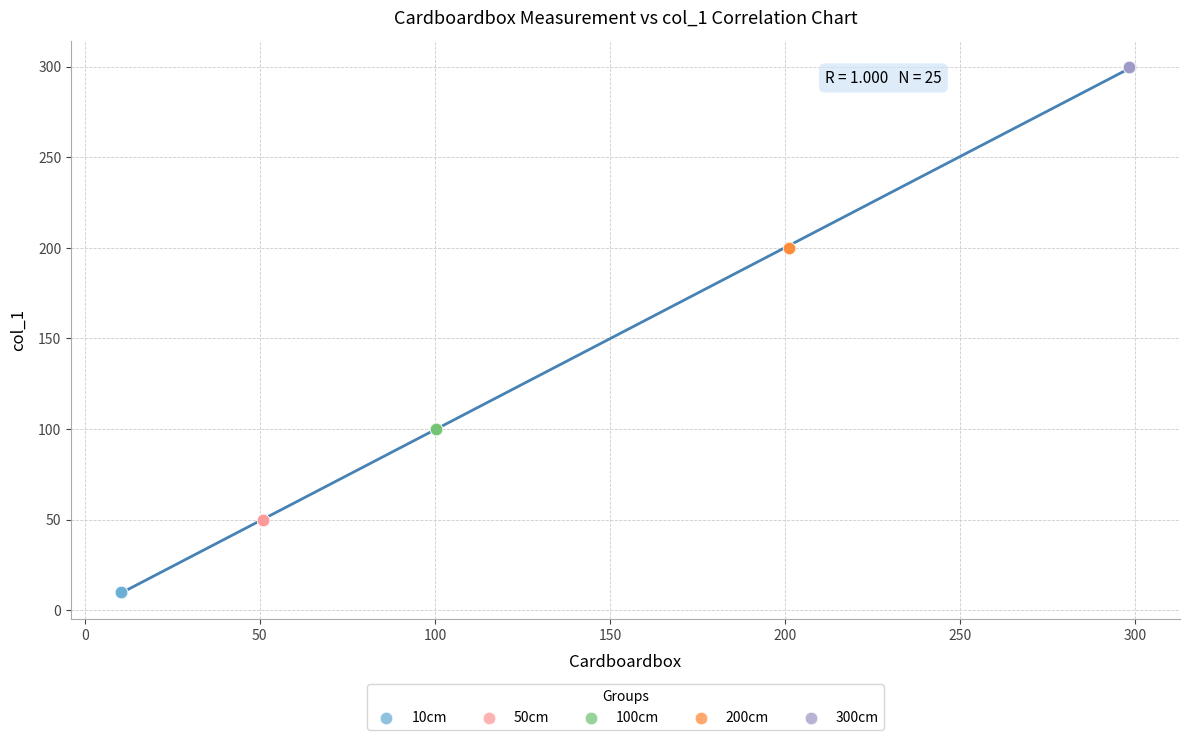

Which series contains the highest Y value?

300cm